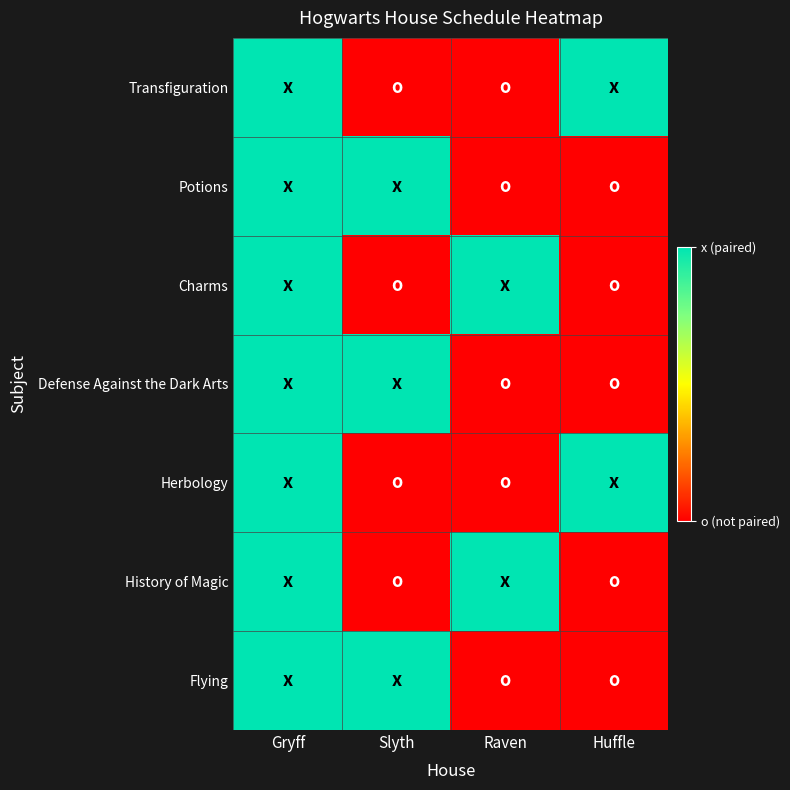

Reading left to right, what are all the values shown in this chart?

Transfiguration: Gryff=1	Slyth=0	Raven=0	Huffle=1
Potions: Gryff=1	Slyth=1	Raven=0	Huffle=0
Charms: Gryff=1	Slyth=0	Raven=1	Huffle=0
Defense Against the Dark Arts: Gryff=1	Slyth=1	Raven=0	Huffle=0
Herbology: Gryff=1	Slyth=0	Raven=0	Huffle=1
History of Magic: Gryff=1	Slyth=0	Raven=1	Huffle=0
Flying: Gryff=1	Slyth=1	Raven=0	Huffle=0